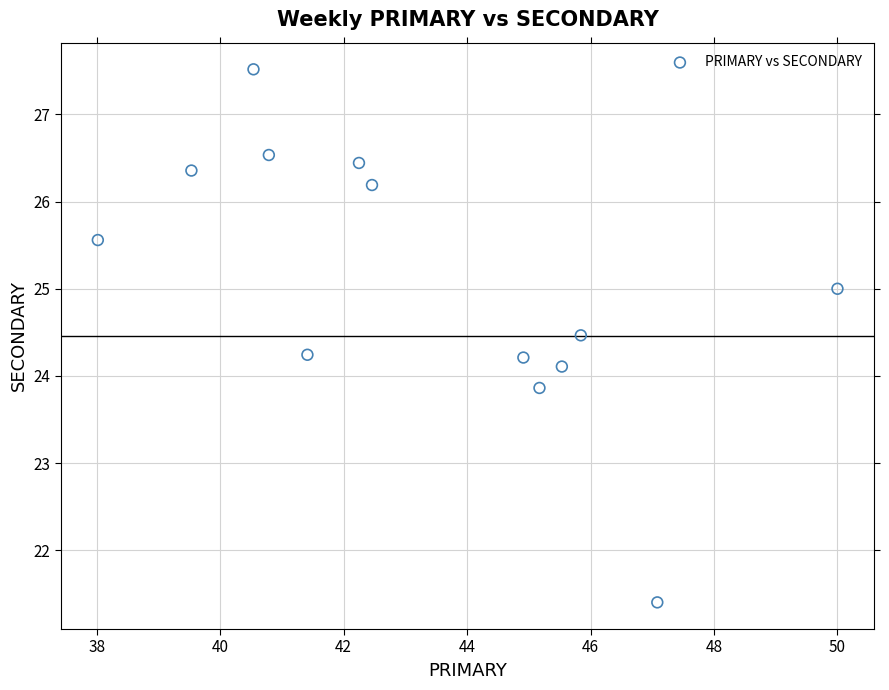

What is the range of Y values (max minus min)?

6.1